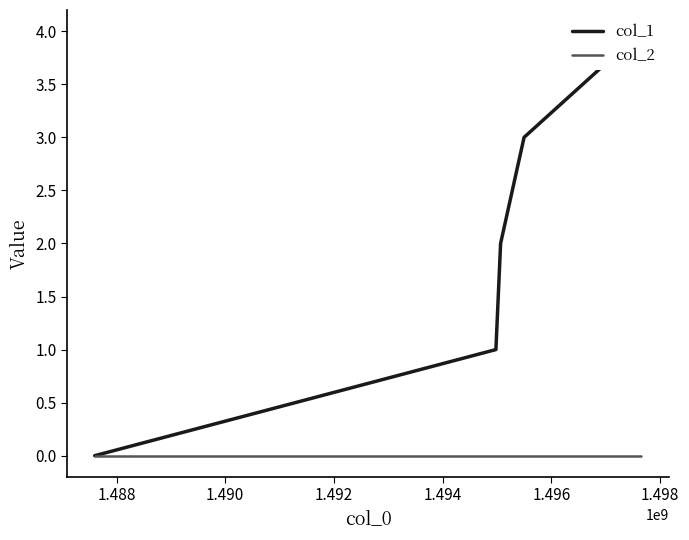

True or false: col_1 and col_2 cross at least once.

False